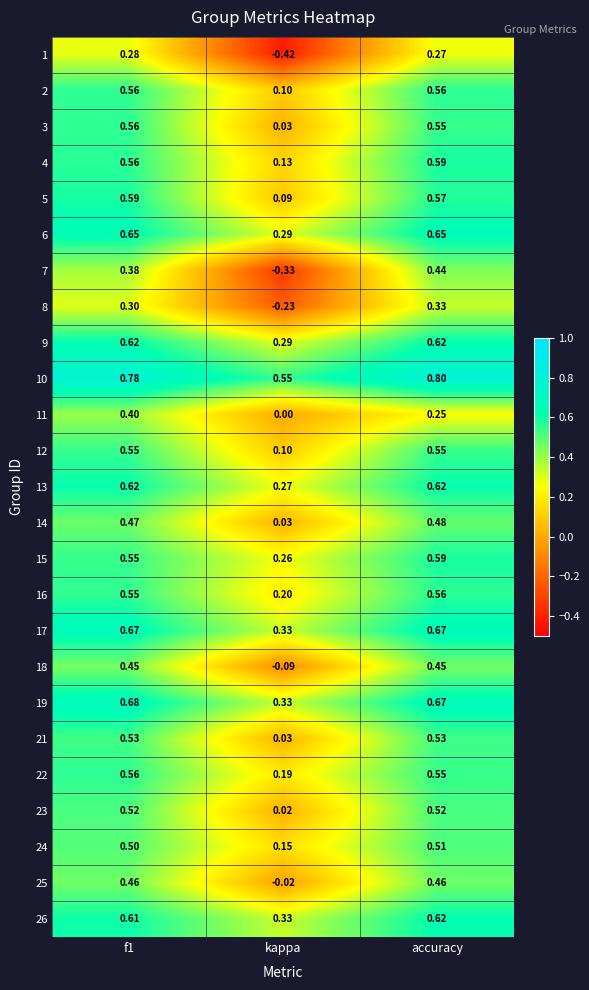

What is the total value across all series at kappa?

2.6